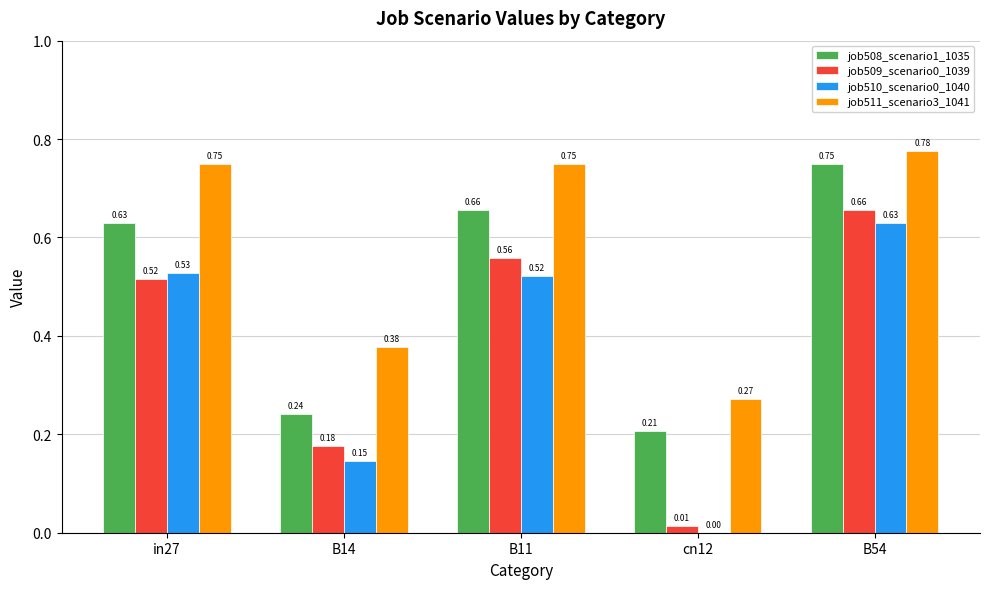

How many categories are shown in the chart?

5